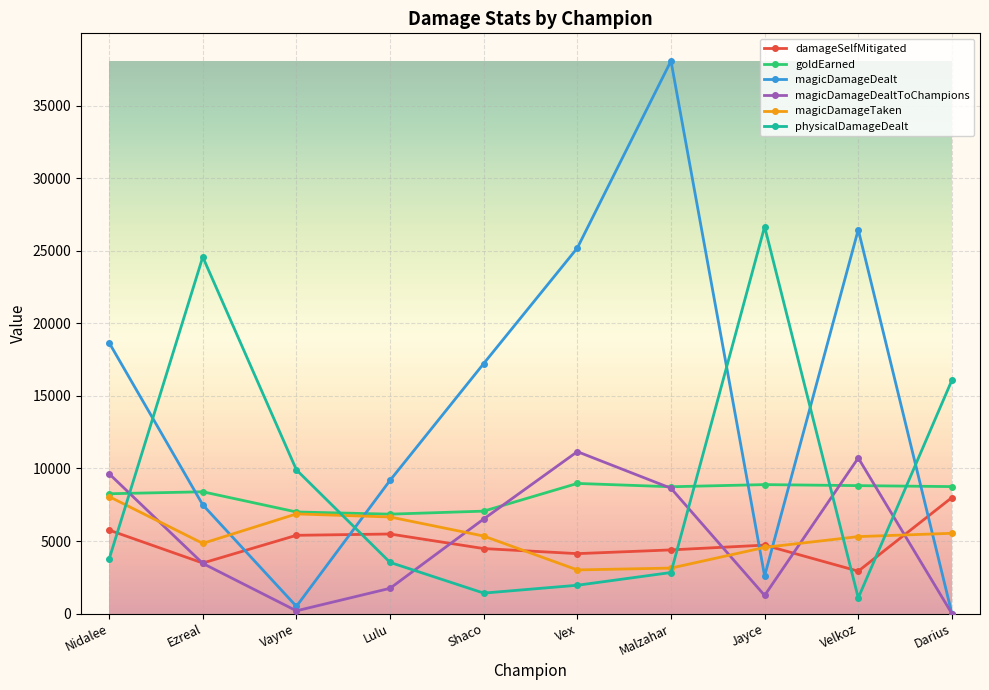

What is the difference between the second highest and minimum values in the magicDamageTaken series?

3859